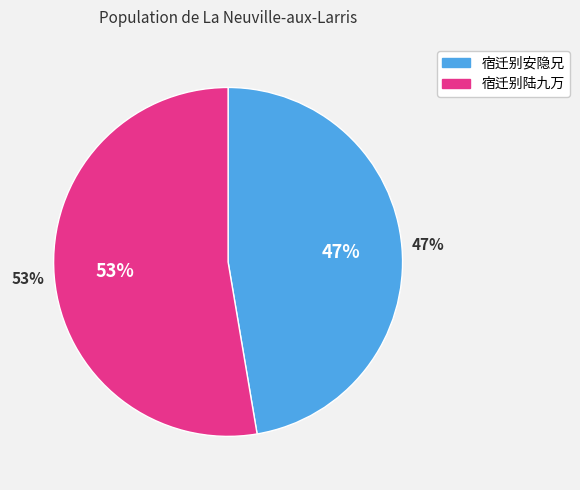

Which slice represents more than half of the pie?

宿迁别陆九万